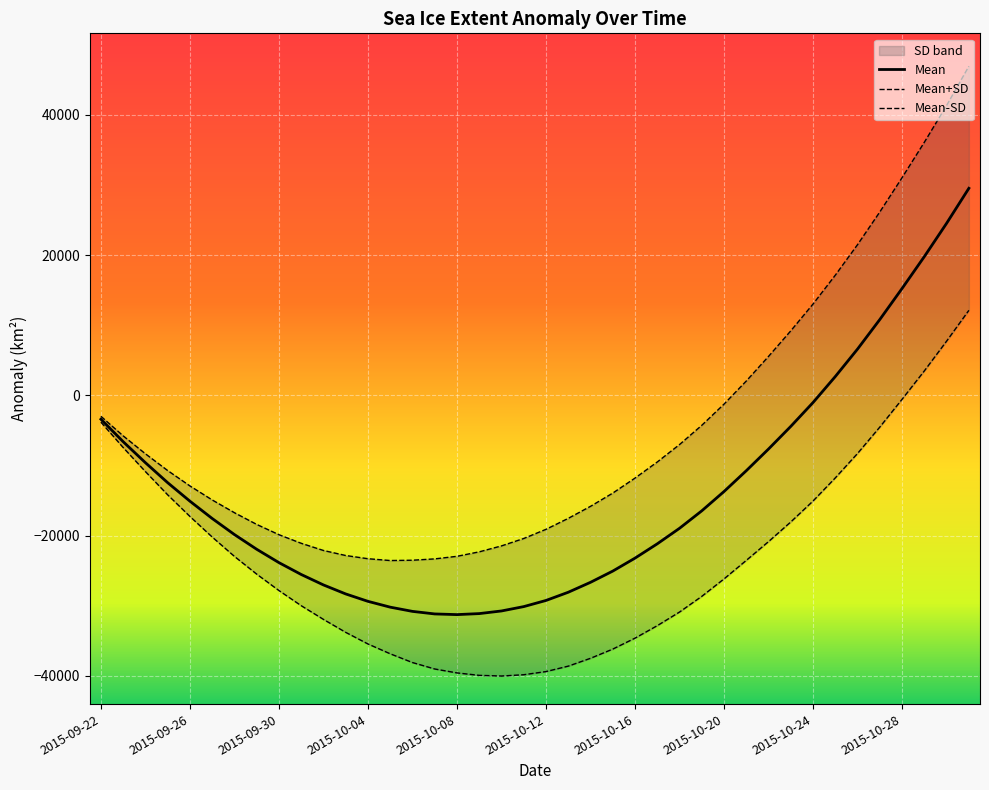

True or false: Mean+SD and Mean intersect in this chart.

False